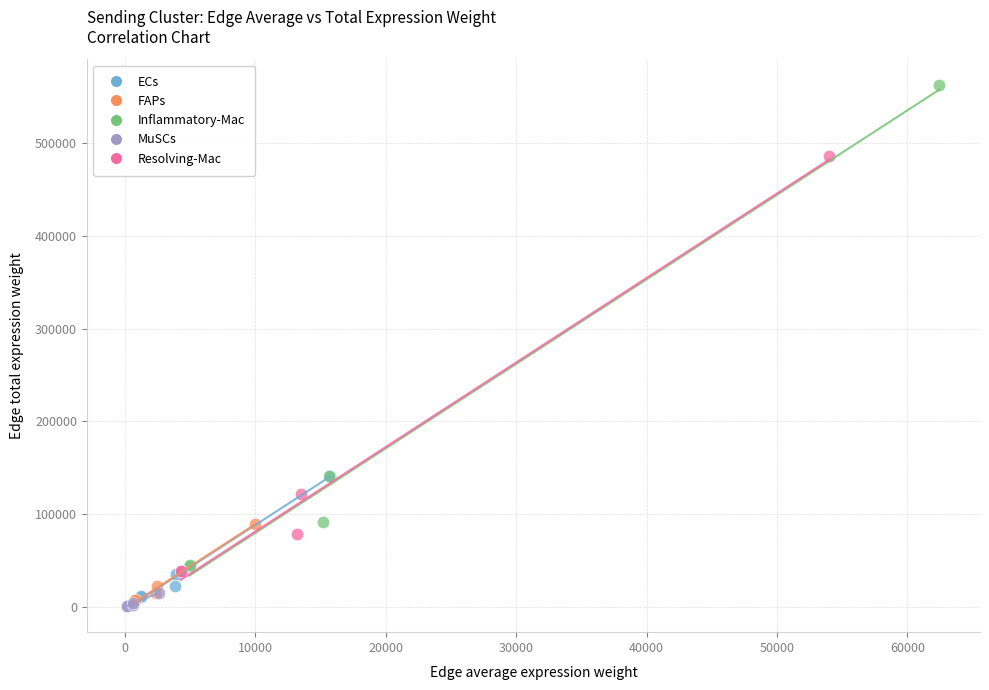

Which series contains the highest Y value?

Inflammatory-Mac